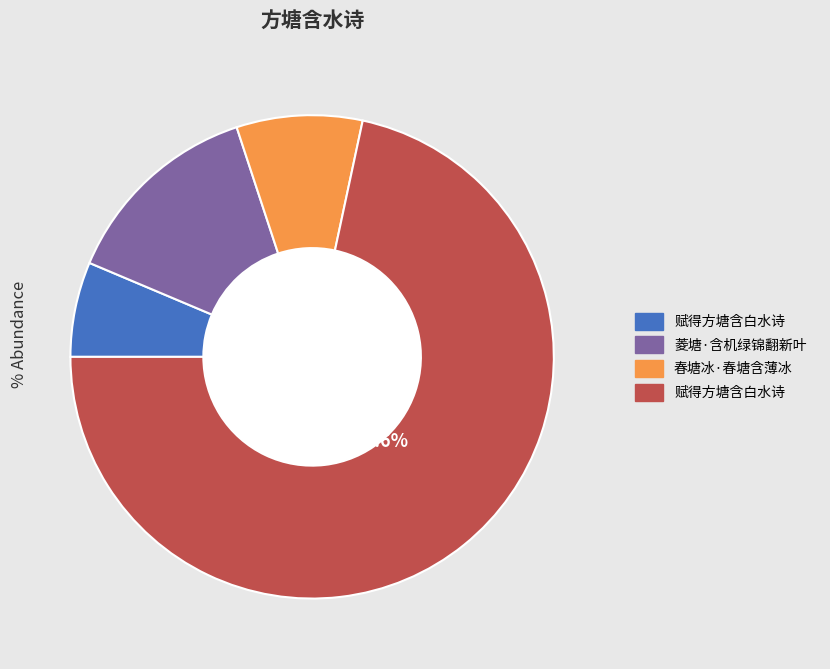

Is there any slice that represents more than half of the pie?

Yes